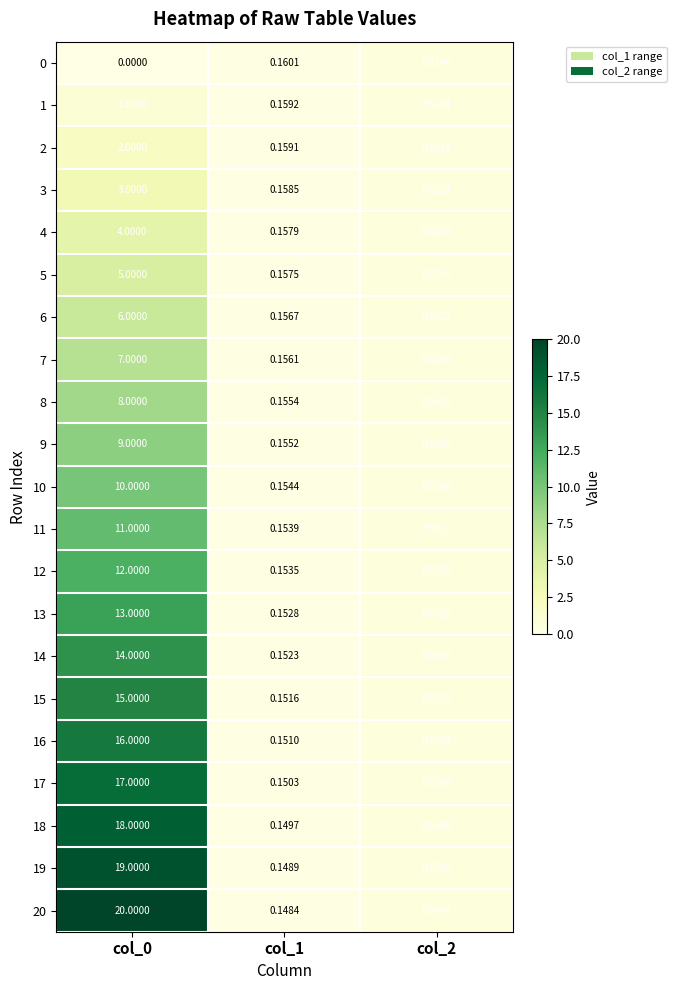

At how many categories does at least one series exceed 13?

1